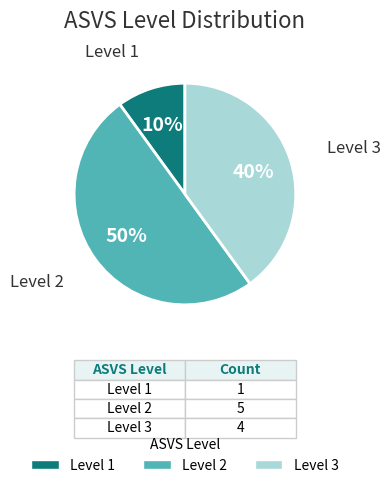

To the nearest percent, what is the average slice percentage?

33%